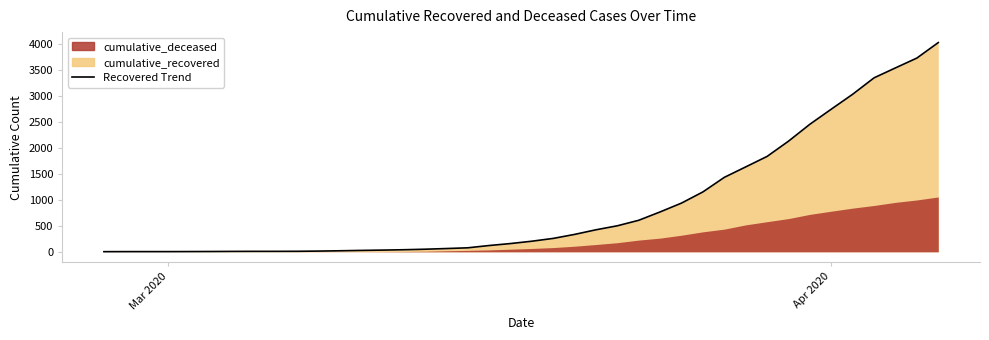

List the labels in order of value, smallest first.

2020-02-27, 2020-02-28, 2020-02-29, 2020-03-01, 2020-03-02, 2020-03-03, 2020-03-04, 2020-03-05, 2020-03-06, 2020-03-07, 2020-03-08, 2020-03-09, 2020-03-10, 2020-03-11, 2020-03-12, 2020-03-13, 2020-03-14, 2020-03-15, 2020-03-16, 2020-03-17, 2020-03-18, 2020-03-19, 2020-03-20, 2020-03-21, 2020-03-22, 2020-03-23, 2020-03-24, 2020-03-25, 2020-03-26, 2020-03-27, 2020-03-28, 2020-03-29, 2020-03-30, 2020-03-31, 2020-04-01, 2020-04-02, 2020-04-03, 2020-04-04, 2020-04-05, 2020-04-06